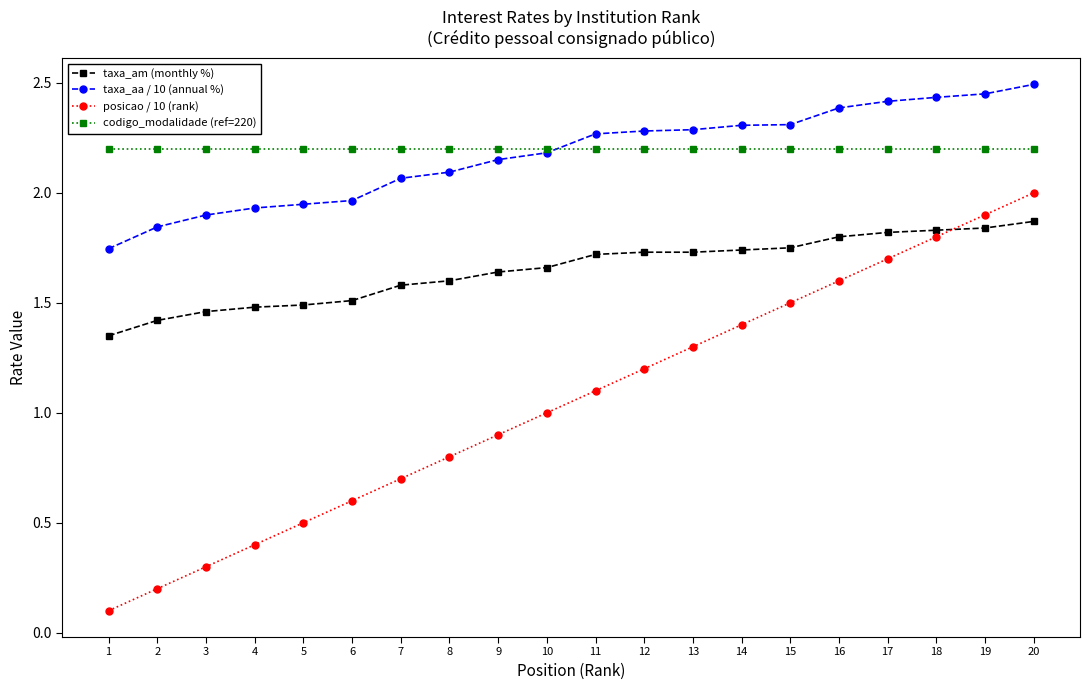

What is the value of the posicao / 10 (rank) point at the 3rd from the left?

0.3